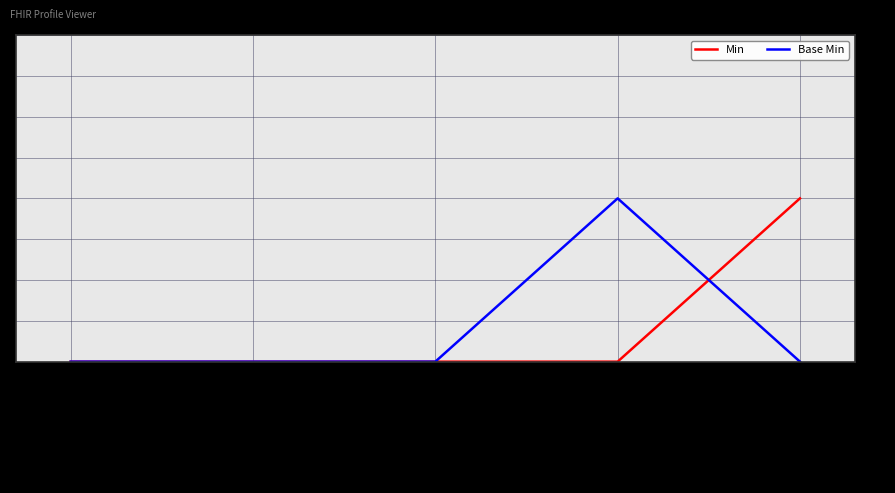

What position from the left is Extension.value[x]?

5